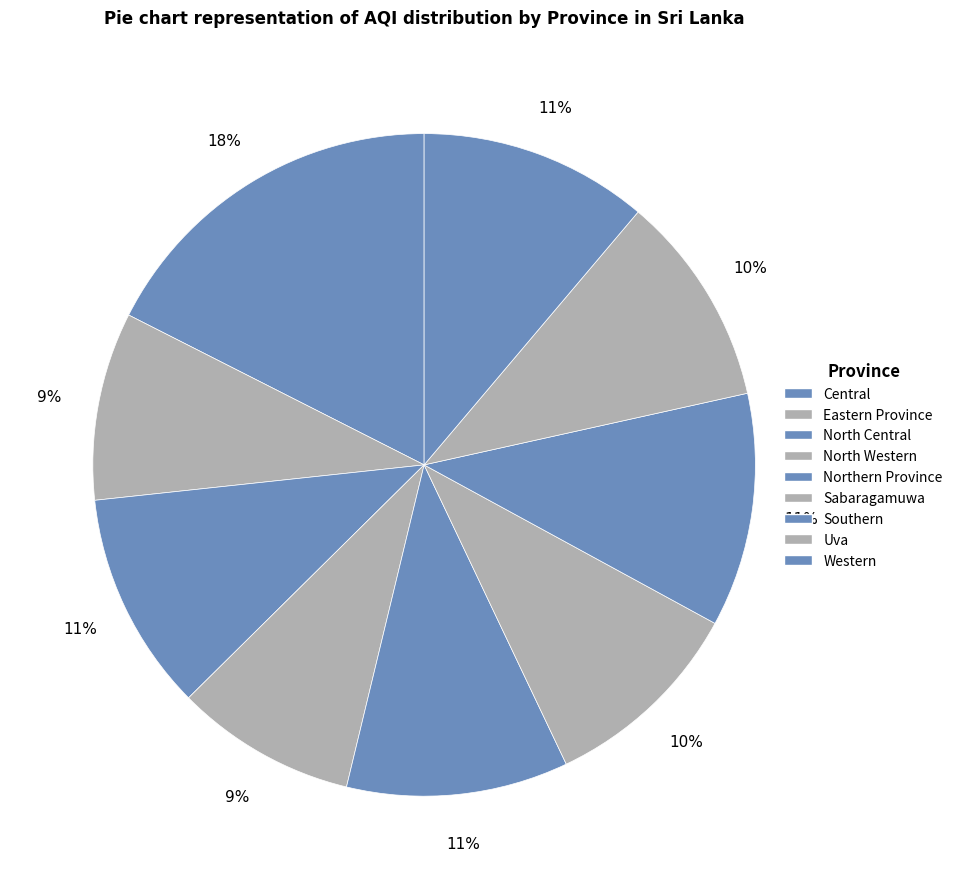

How many segments does this pie chart have?

9